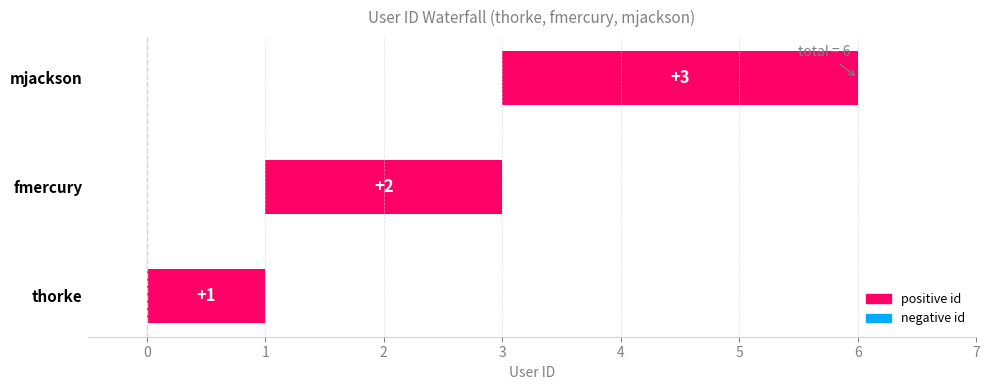

Reading left to right, what are all the values shown in this chart?

1	2	3